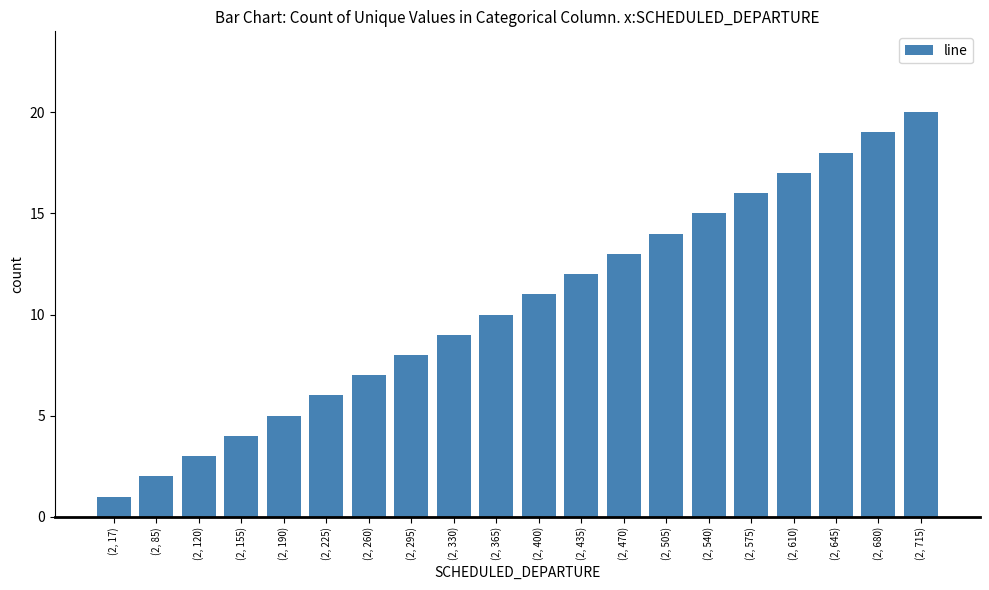

Reading left to right, what are all the values shown in this chart?

(2, 17)=1	(2, 85)=2	(2, 120)=3	(2, 155)=4	(2, 190)=5	(2, 225)=6	(2, 260)=7	(2, 295)=8	(2, 330)=9	(2, 365)=10	(2, 400)=11	(2, 435)=12	(2, 470)=13	(2, 505)=14	(2, 540)=15	(2, 575)=16	(2, 610)=17	(2, 645)=18	(2, 680)=19	(2, 715)=20